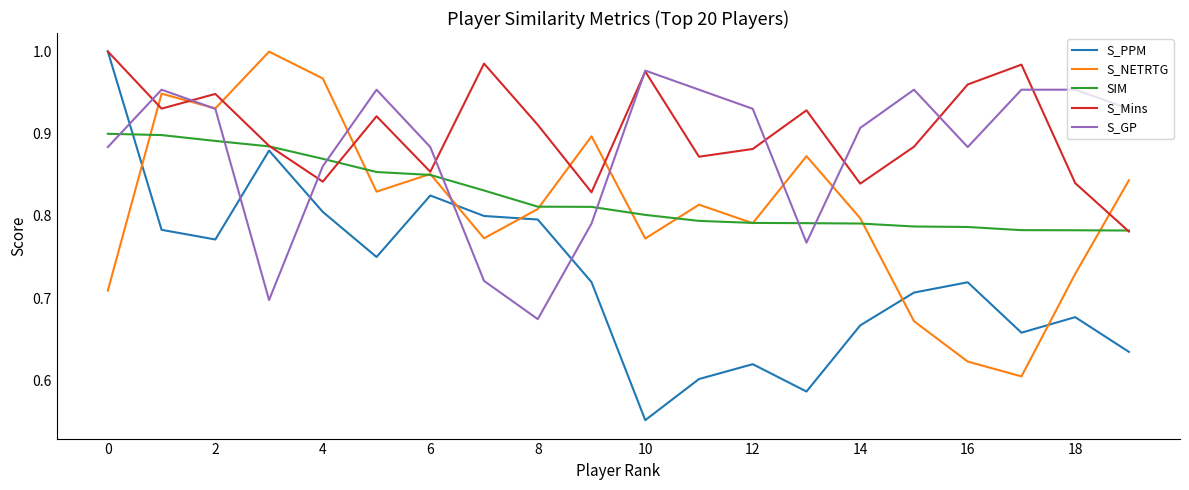

Which series has the largest range (max minus min)?

S_PPM